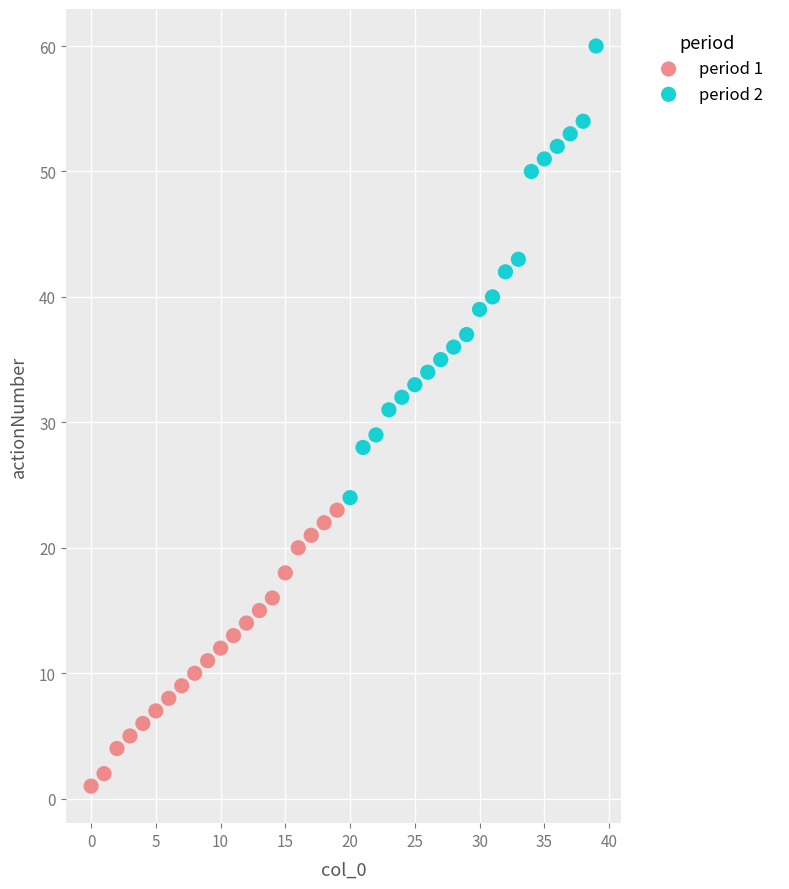

Which series reaches the minimum Y coordinate?

period 1